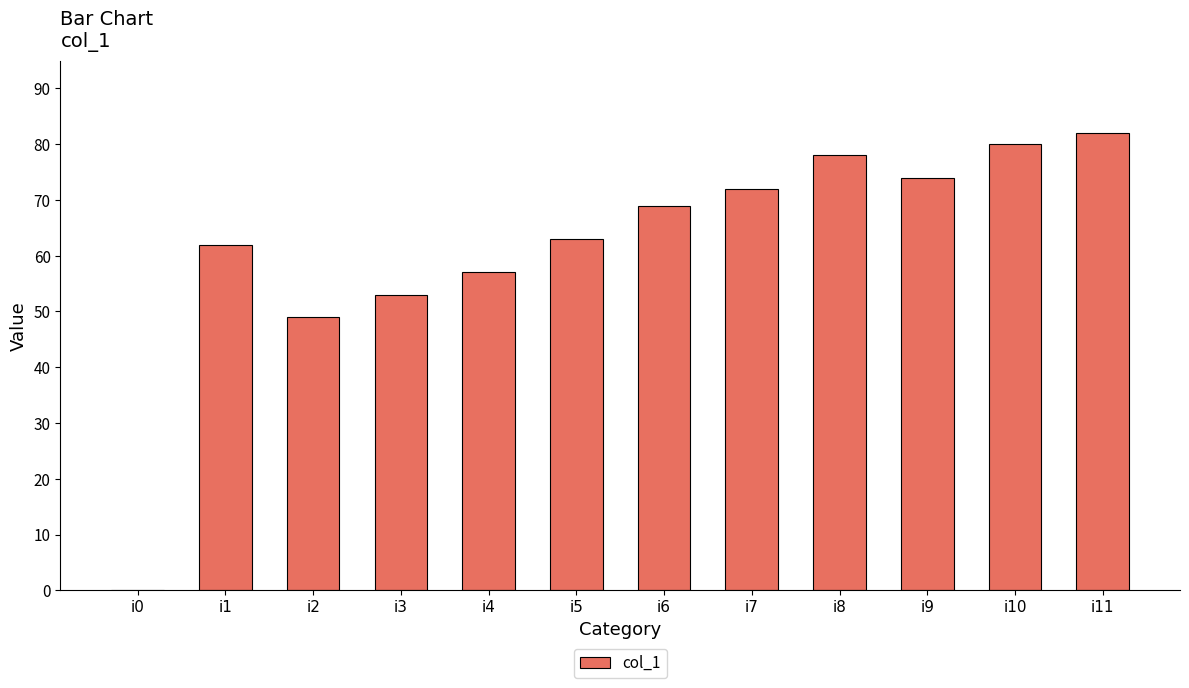

What is the ratio of the value at i5 to the value at i10?

0.8